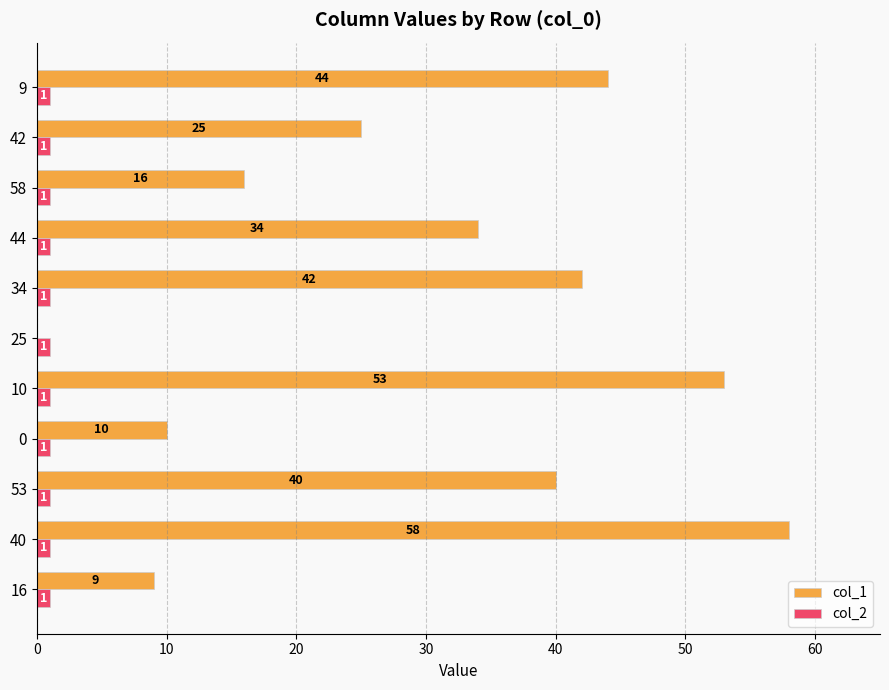

Count the number of data series in this chart.

2